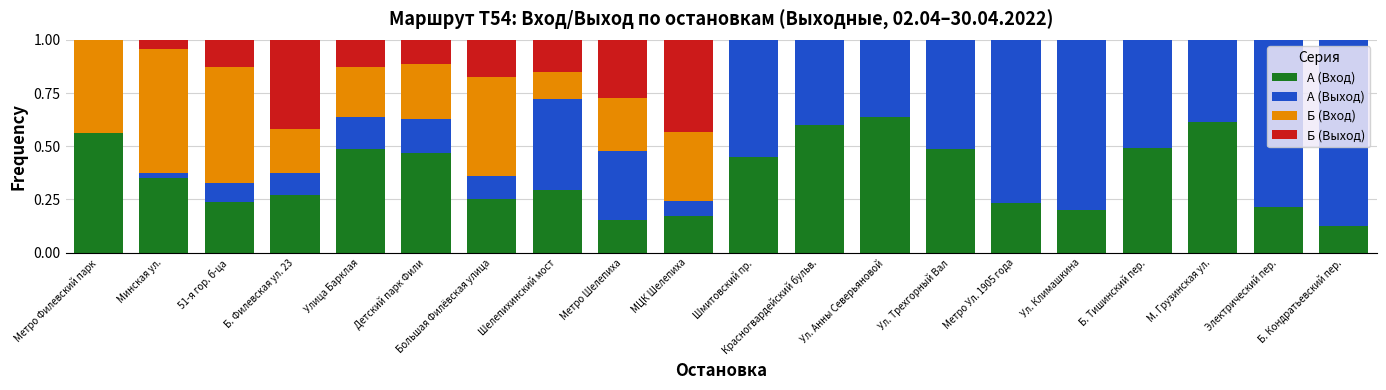

What is the sum of the A (Вход) values at Б. Тишинский пер. and М. Грузинская ул.?

1.1